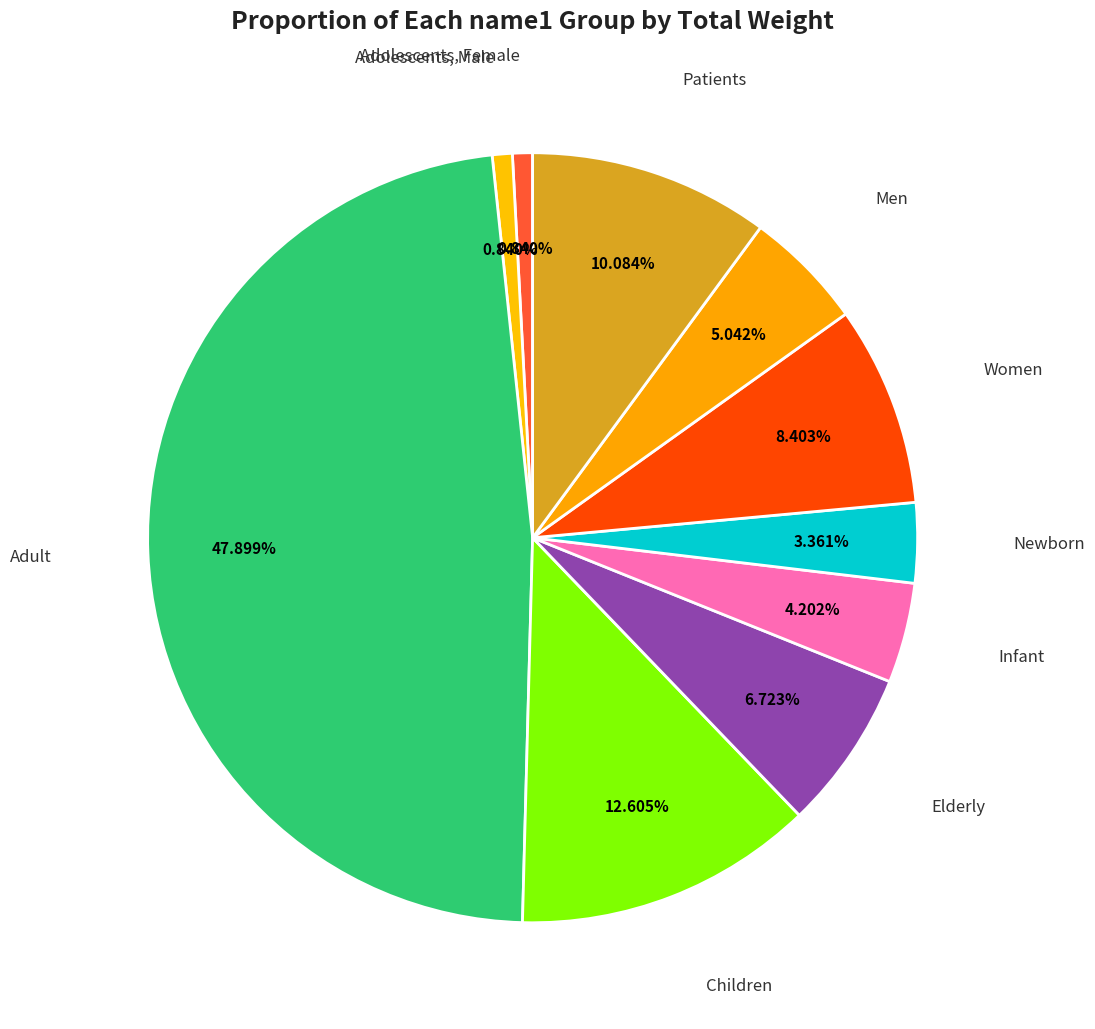

Count the number of slices in the pie.

10